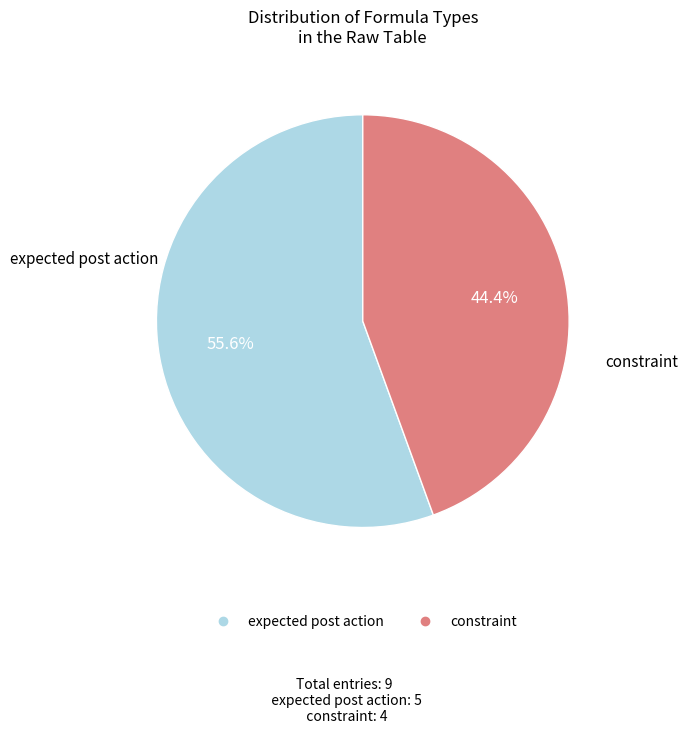

Does constraint represent more than half of the total?

No